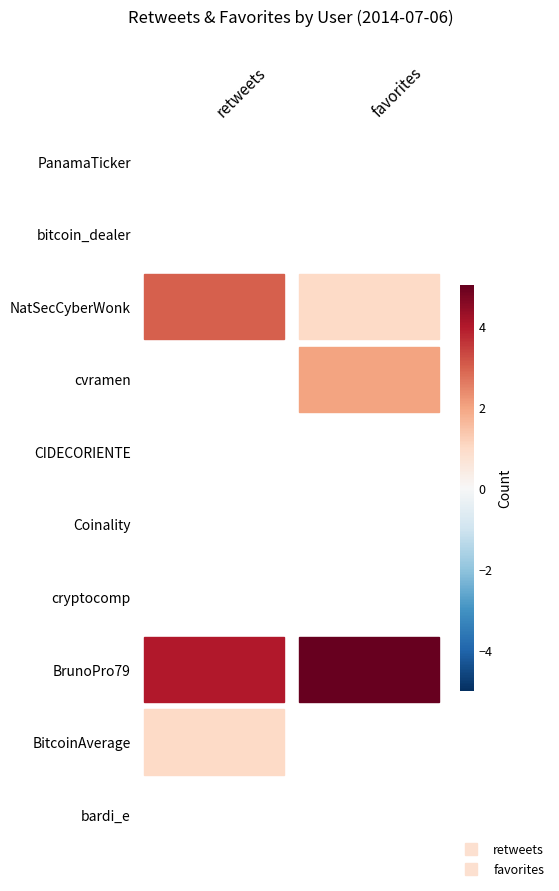

Which has a higher value, retweets or favorites?

retweets